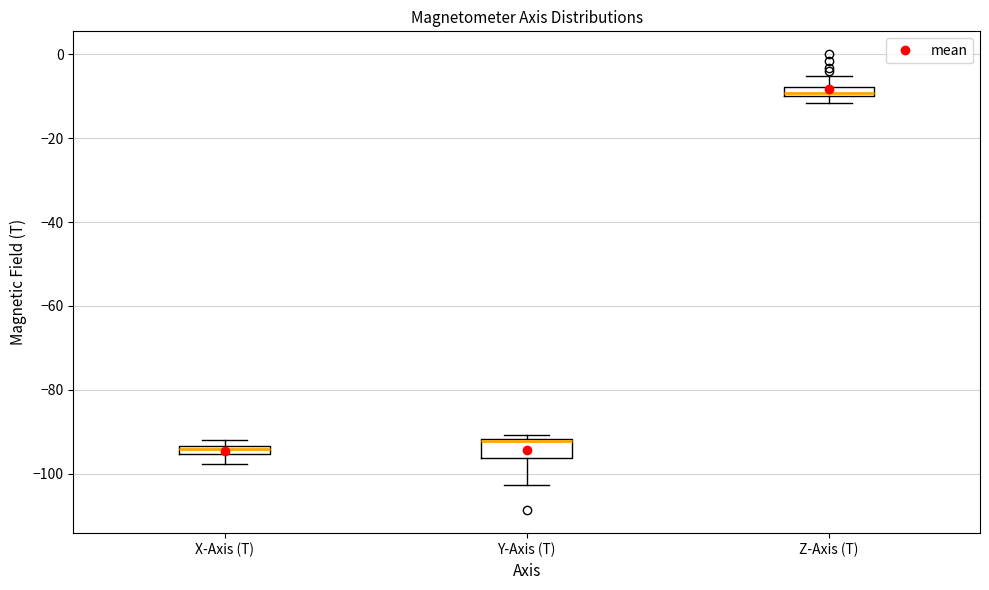

Where is the upper edge of the box for Z-Axis (T) on the y-axis? The values are not printed on the chart, so give them approximately, as read against the axis.

-8